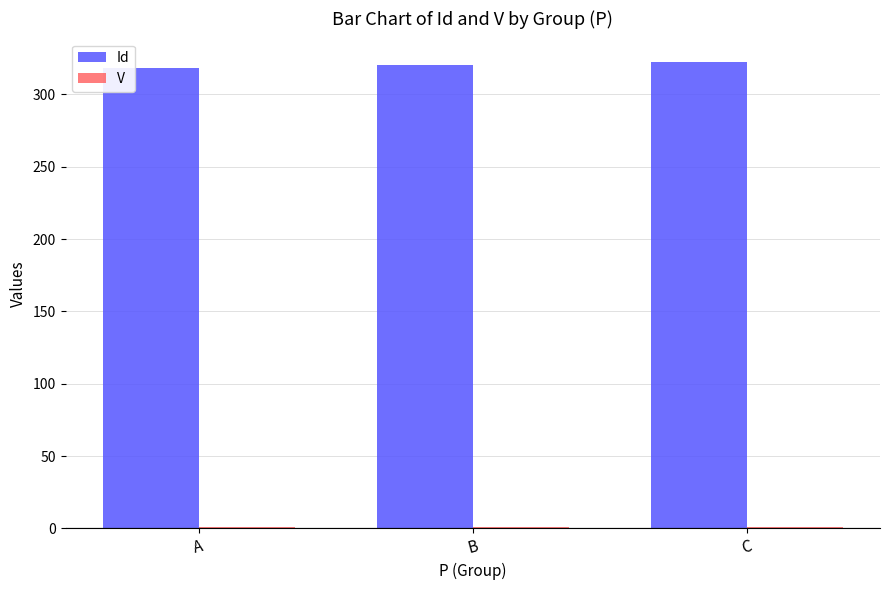

True or false: Id has a value of 318.5 at A.

True